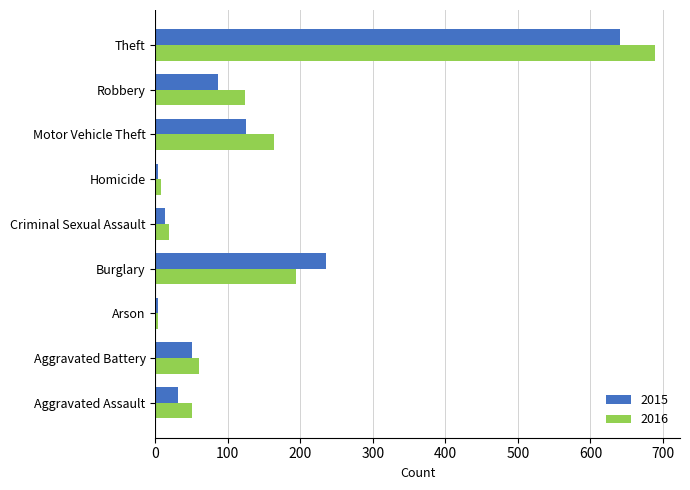

Is the value of 2015 at Criminal Sexual Assault greater than the value of 2016 at Aggravated Assault?

No